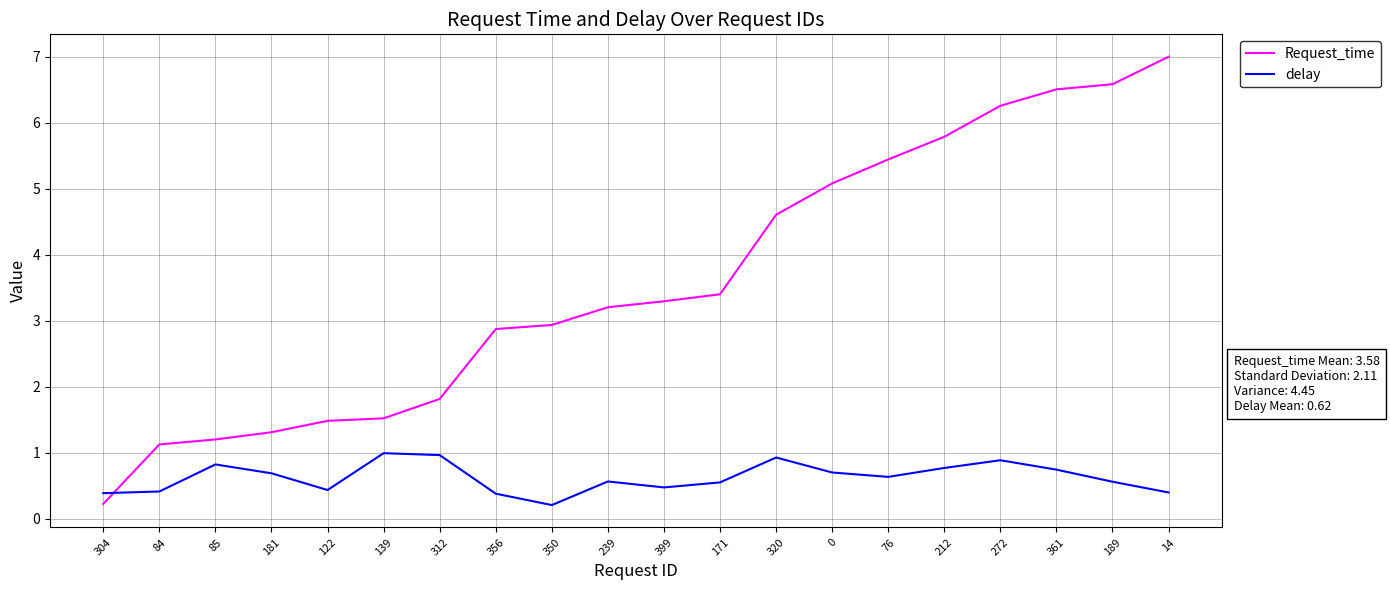

Where do Request_time and delay first cross each other?

304 and 84